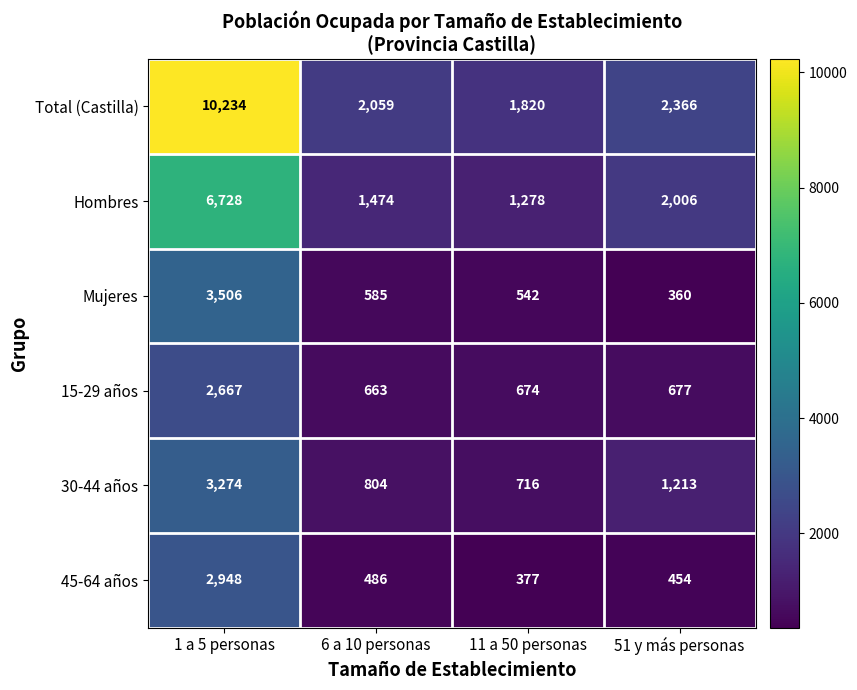

At which label does 45-64 años reach its minimum?

11 a 50 personas